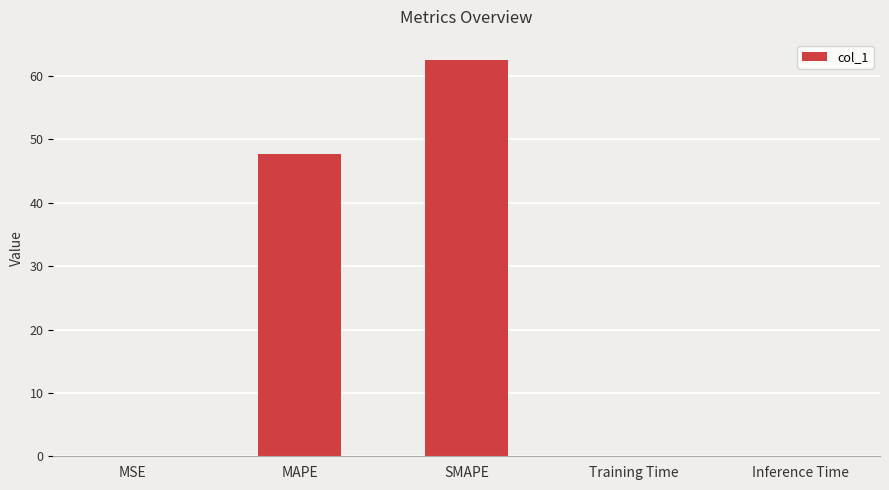

What is the approximate value at SMAPE?

62.6